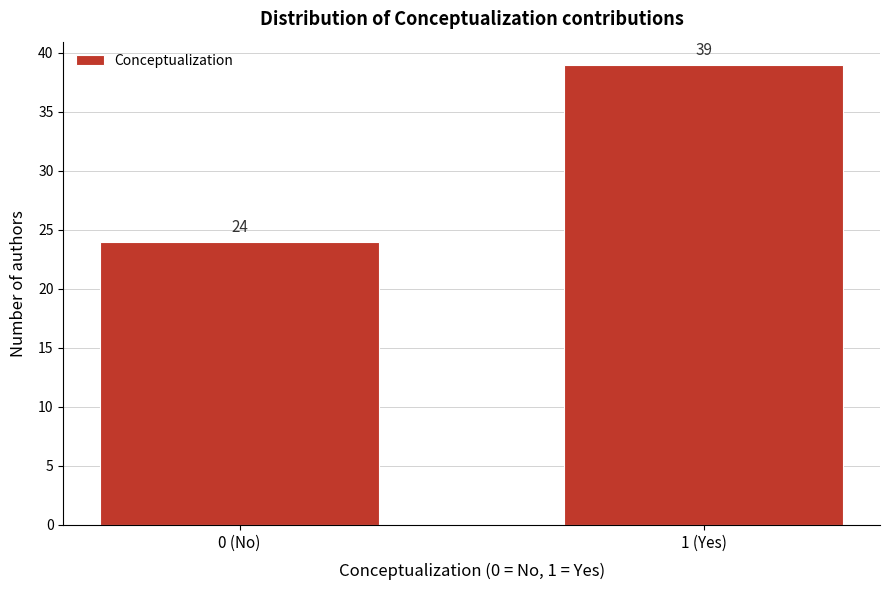

Reading left to right, extract all data points from this chart.

0 (No)=24	1 (Yes)=39